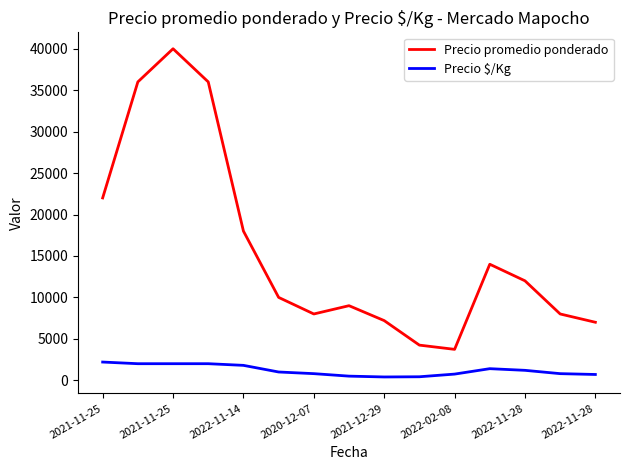

True or false: Precio $/Kg and Precio promedio ponderado intersect in this chart.

False